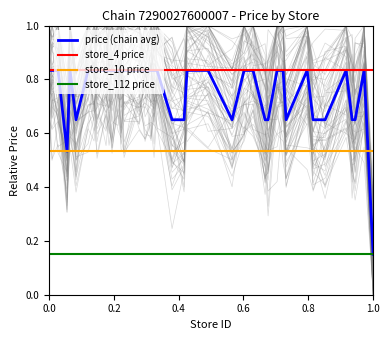

Does the chart display data point markers on the line(s)?

No